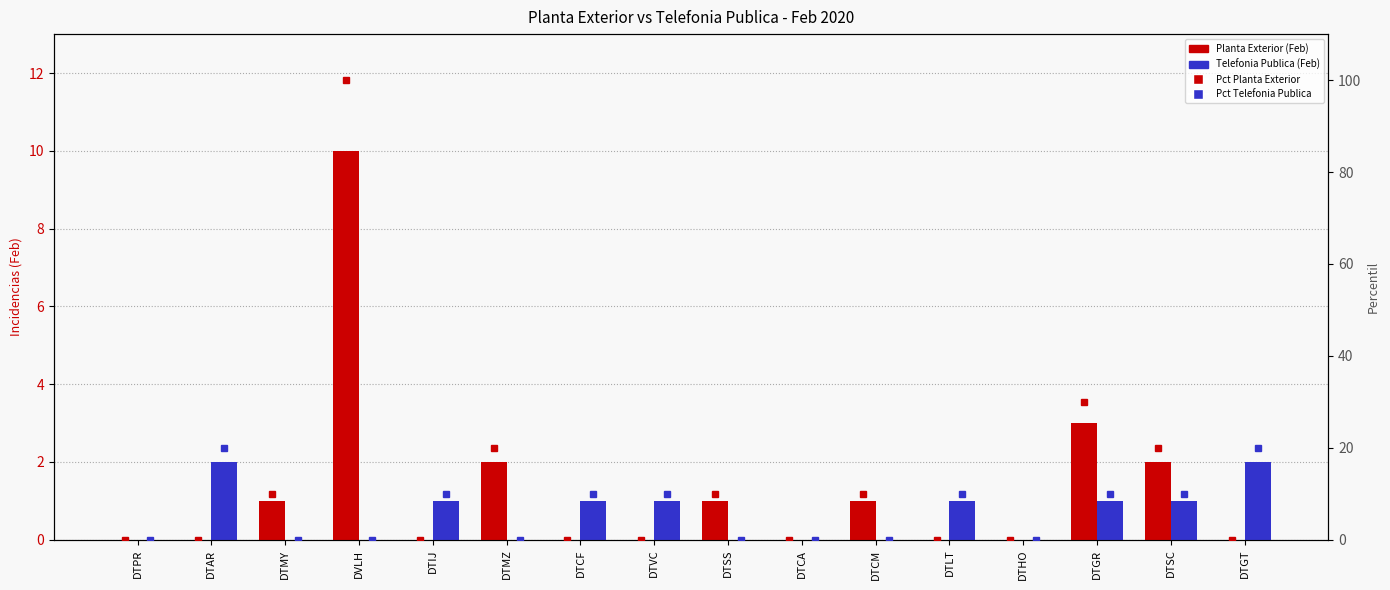

Which category has the lowest value across all series?

DTPR